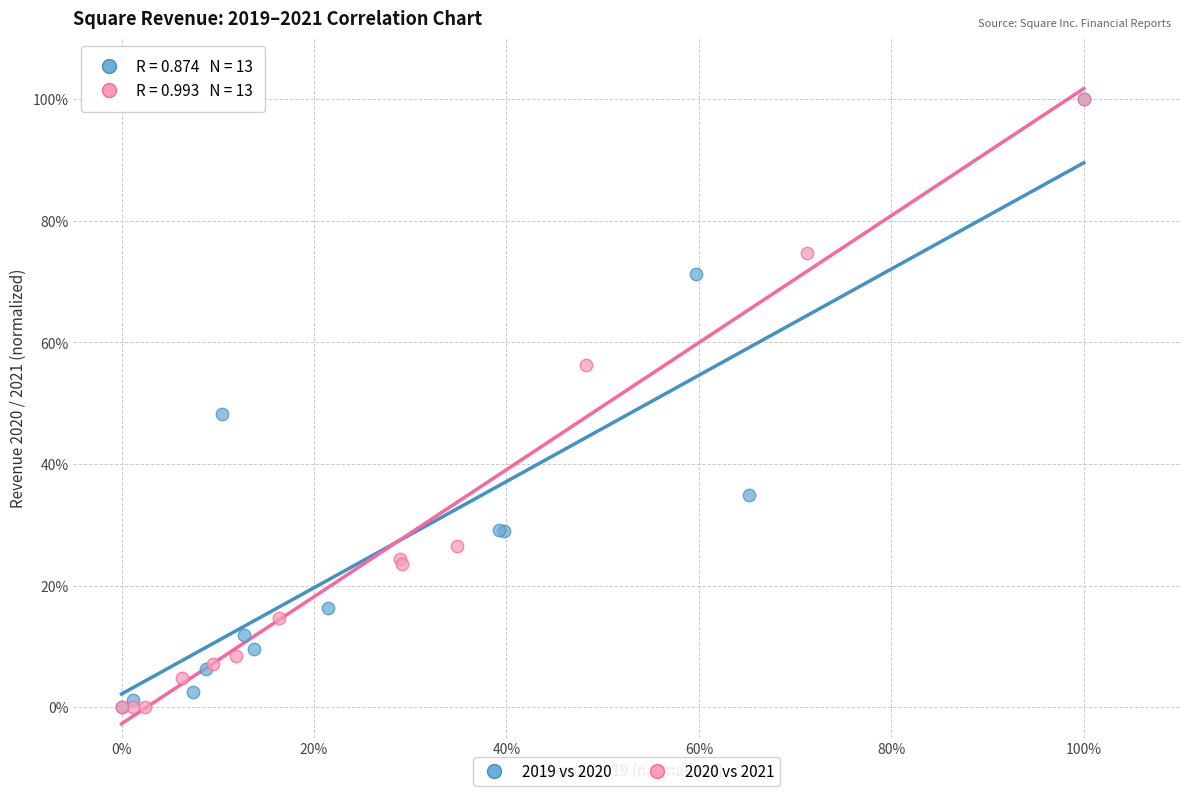

What are all the series names shown in the legend?

2019 vs 2020, 2020 vs 2021